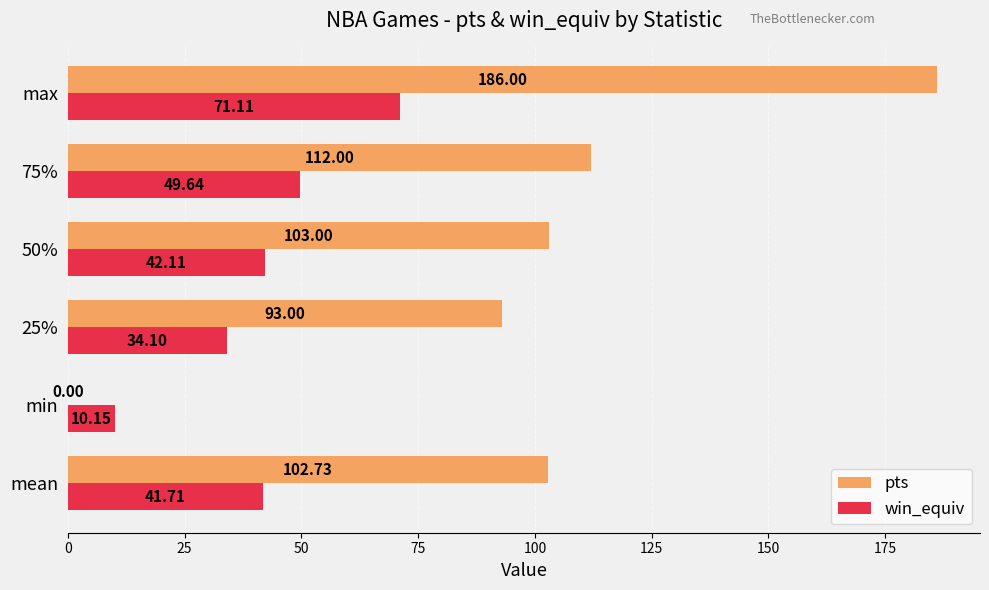

Which series has the largest total across all categories?

pts